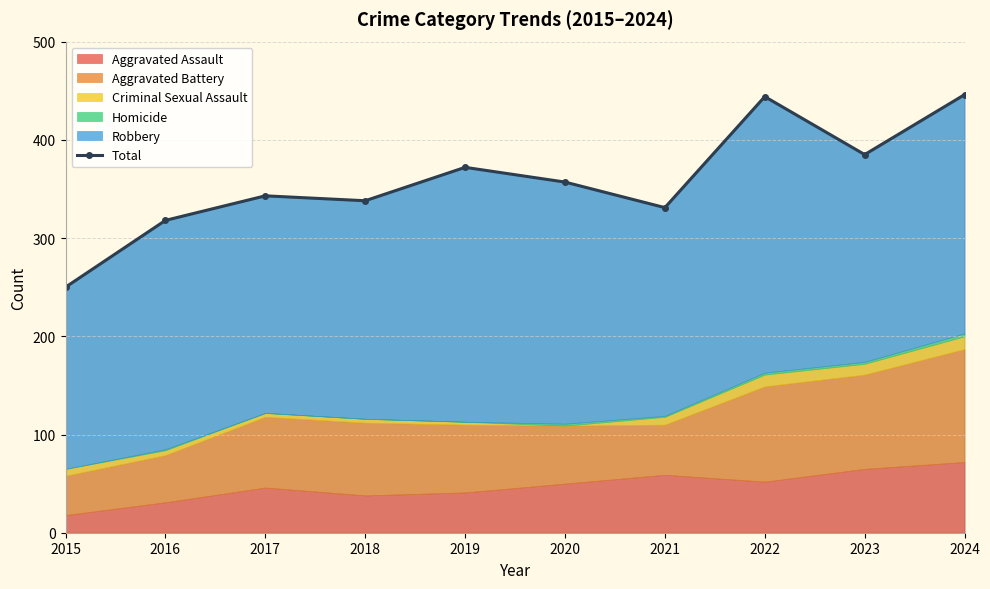

What is the maximum value shown in the chart?

446